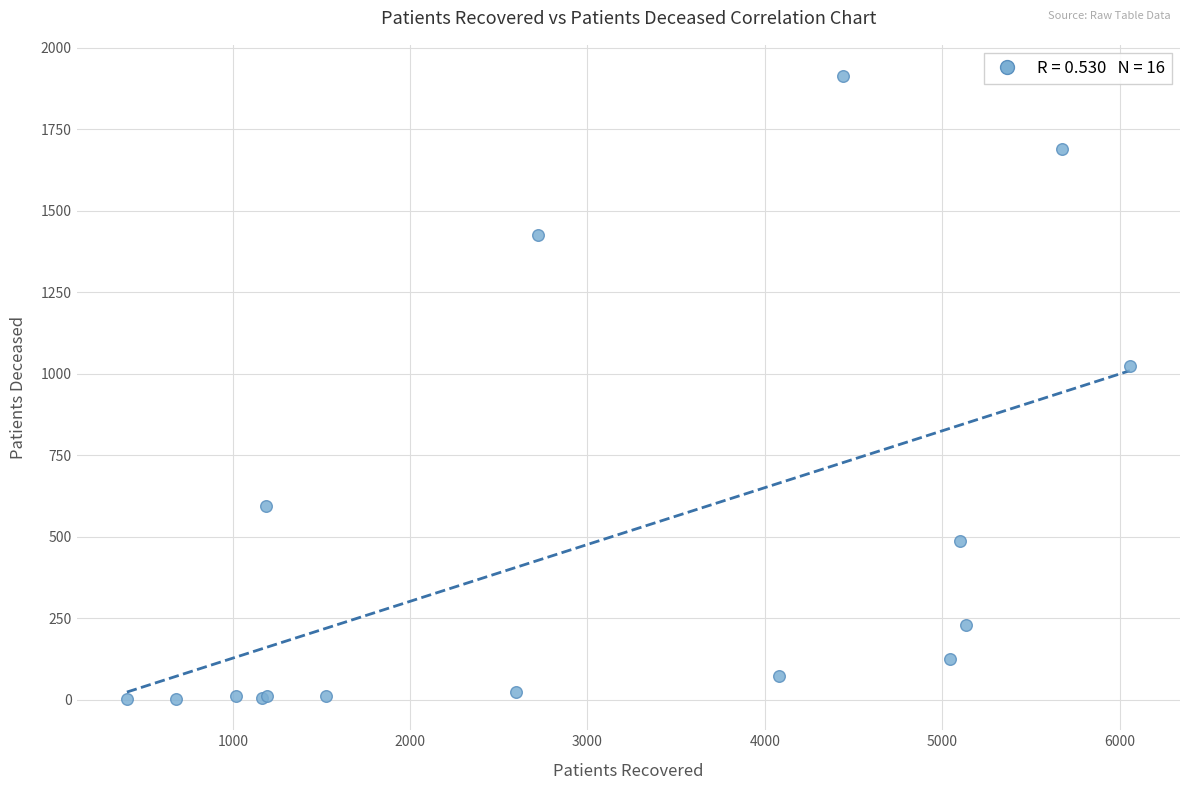

What Y value in the scatter plot is closest to 958?

1024